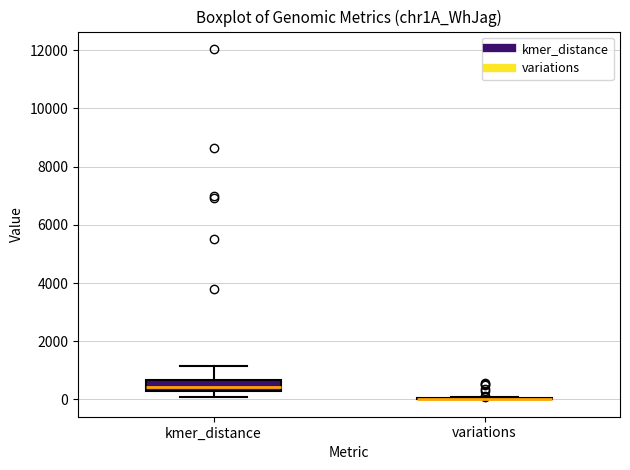

Comparing the boxes themselves (not the whiskers), which one is the tallest?

kmer_distance